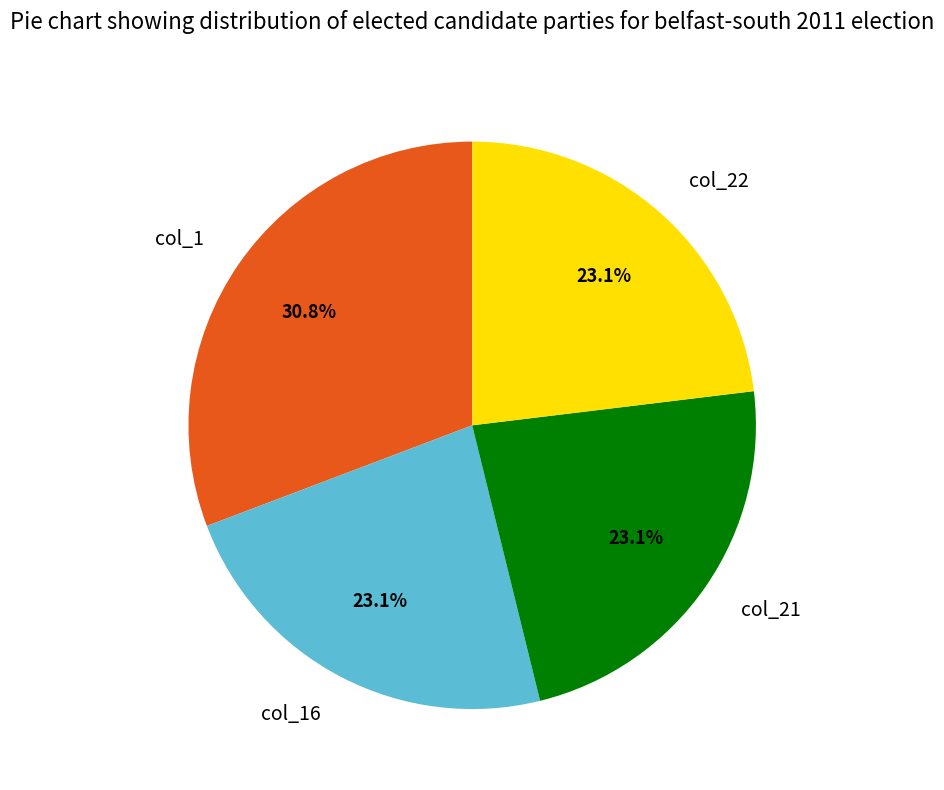

Does col_16 represent more than half of the total?

No